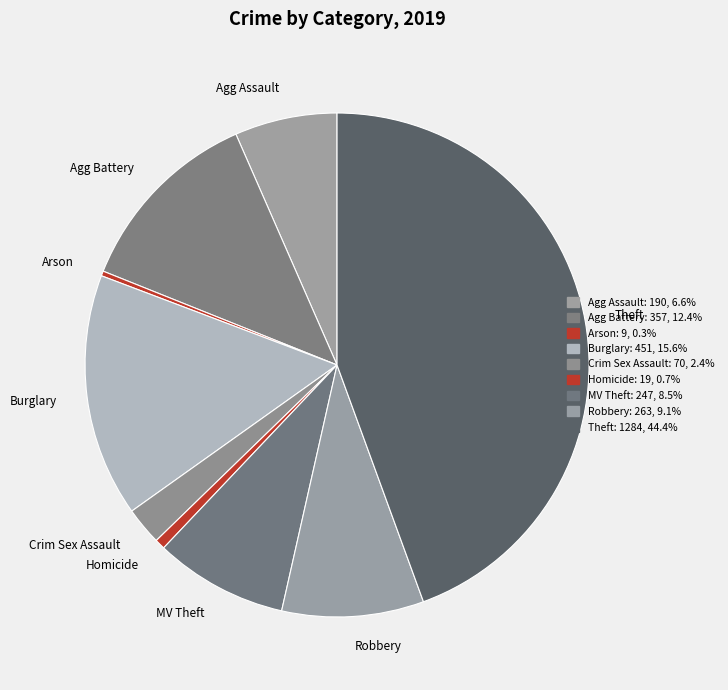

How many slices are in this pie chart?

9